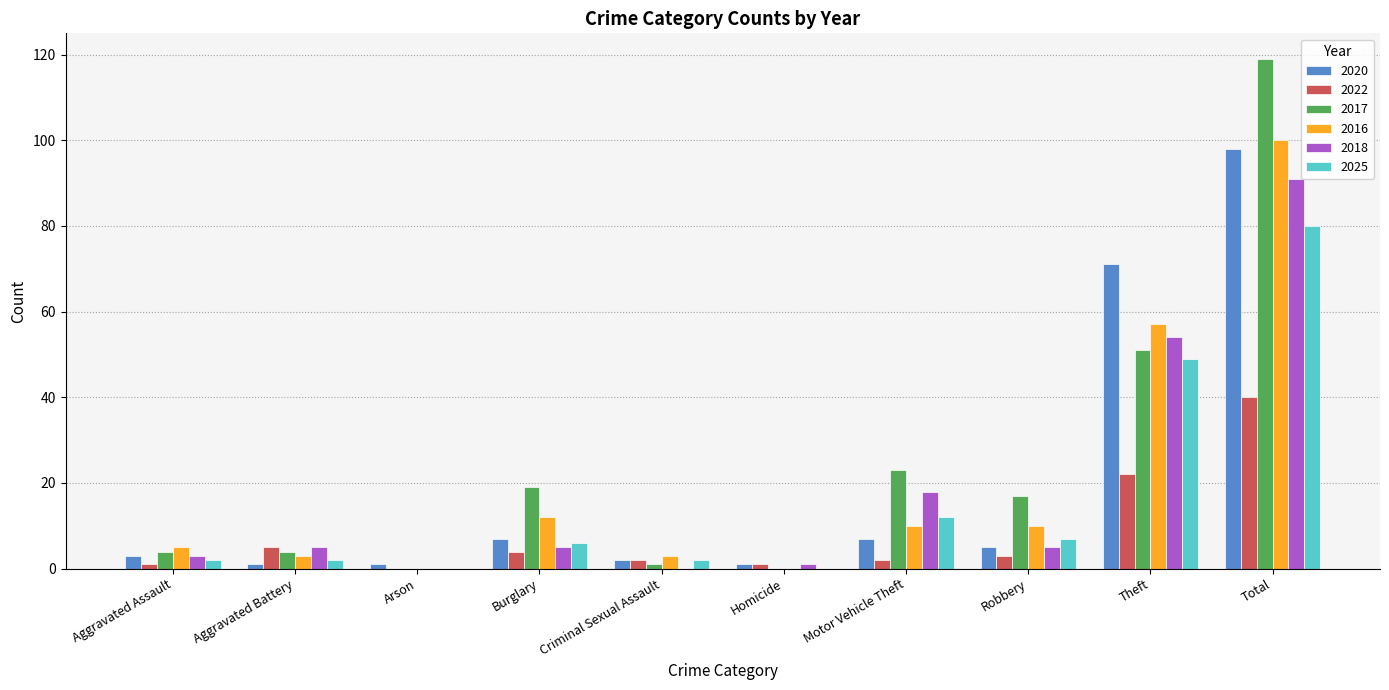

What is the average value of the 2020 series?

20